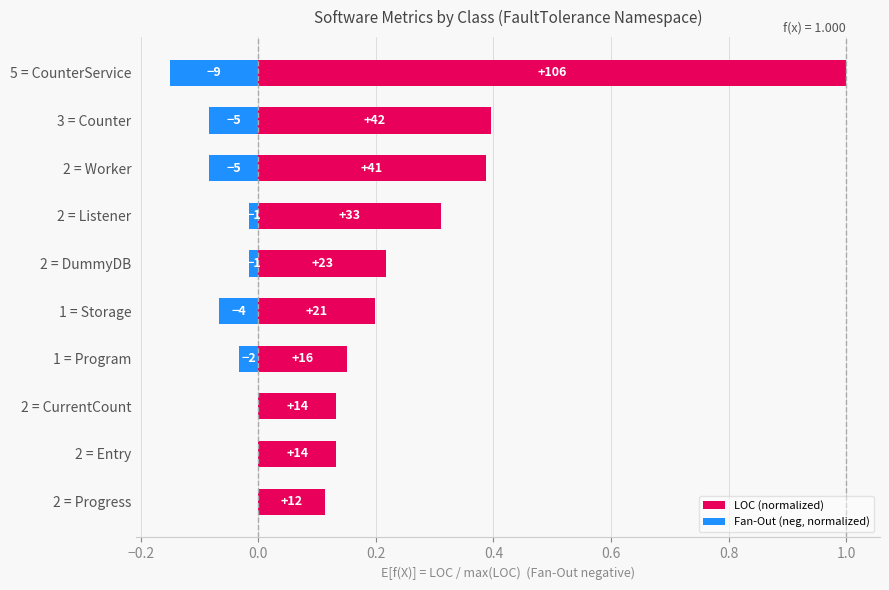

What is the greatest value displayed?

1.0